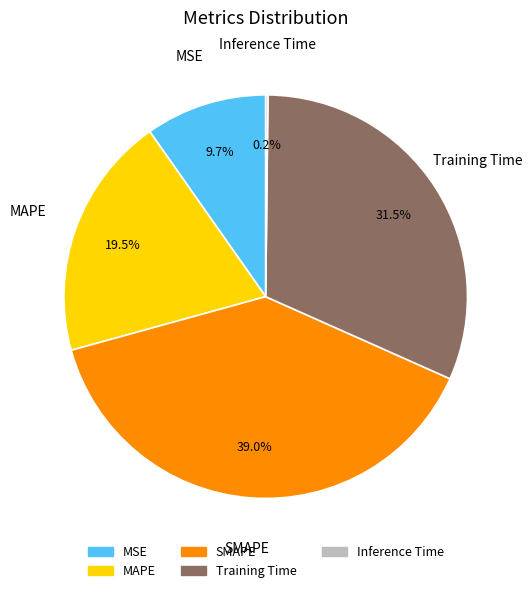

How much of the chart is everything except MSE?

90.3%